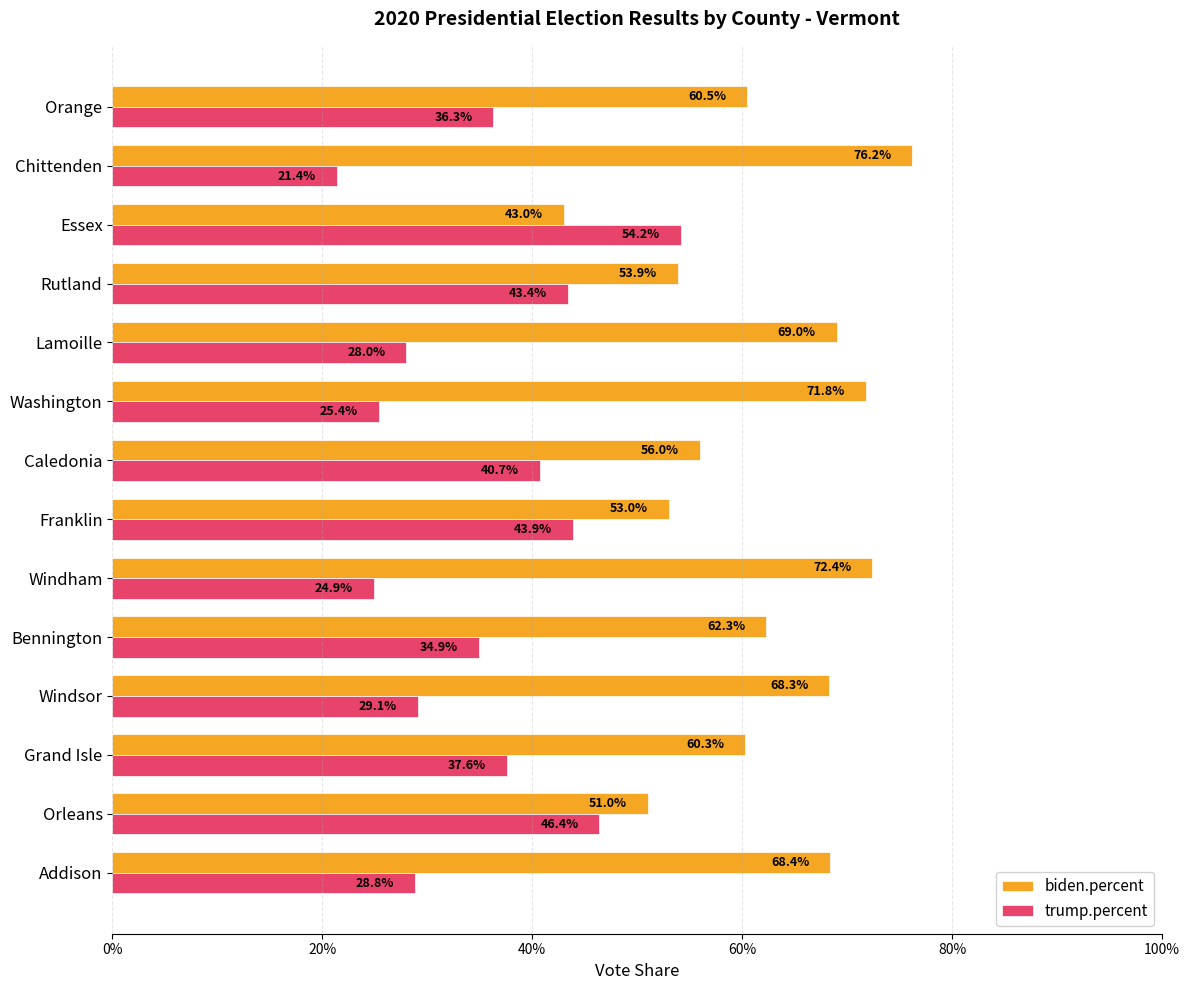

What are all the series names shown in the legend?

biden.percent, trump.percent